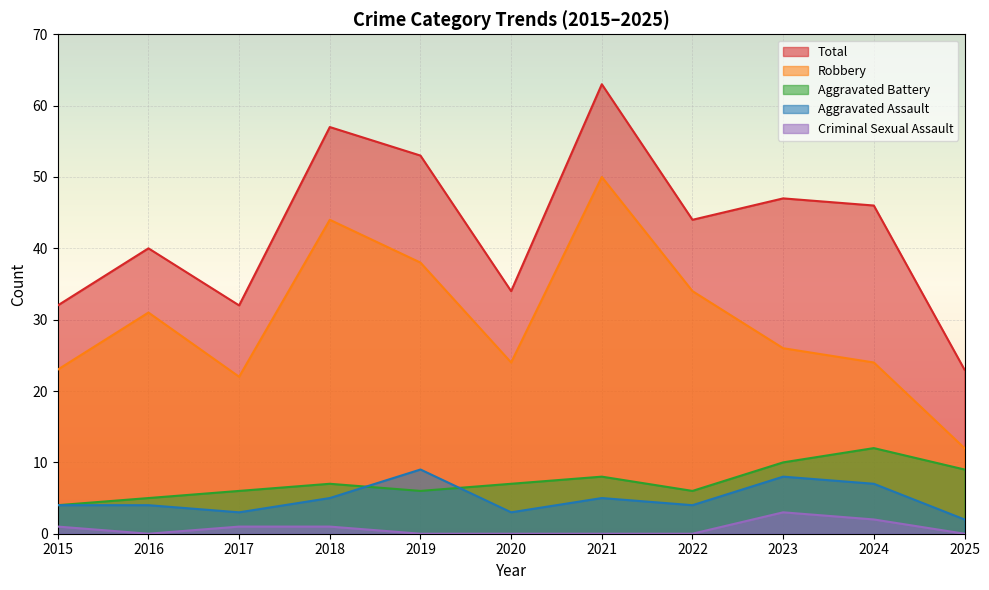

Rank the categories by Aggravated Battery value from lowest to highest.

2015, 2016, 2017, 2019, 2022, 2018, 2020, 2021, 2025, 2023, 2024